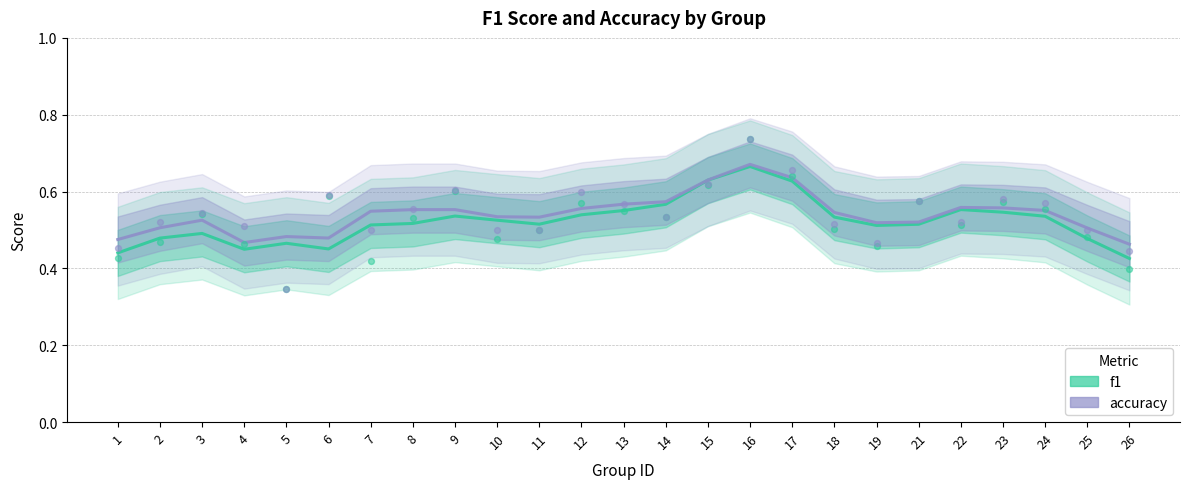

What is the total value across all series at 15?

1.2